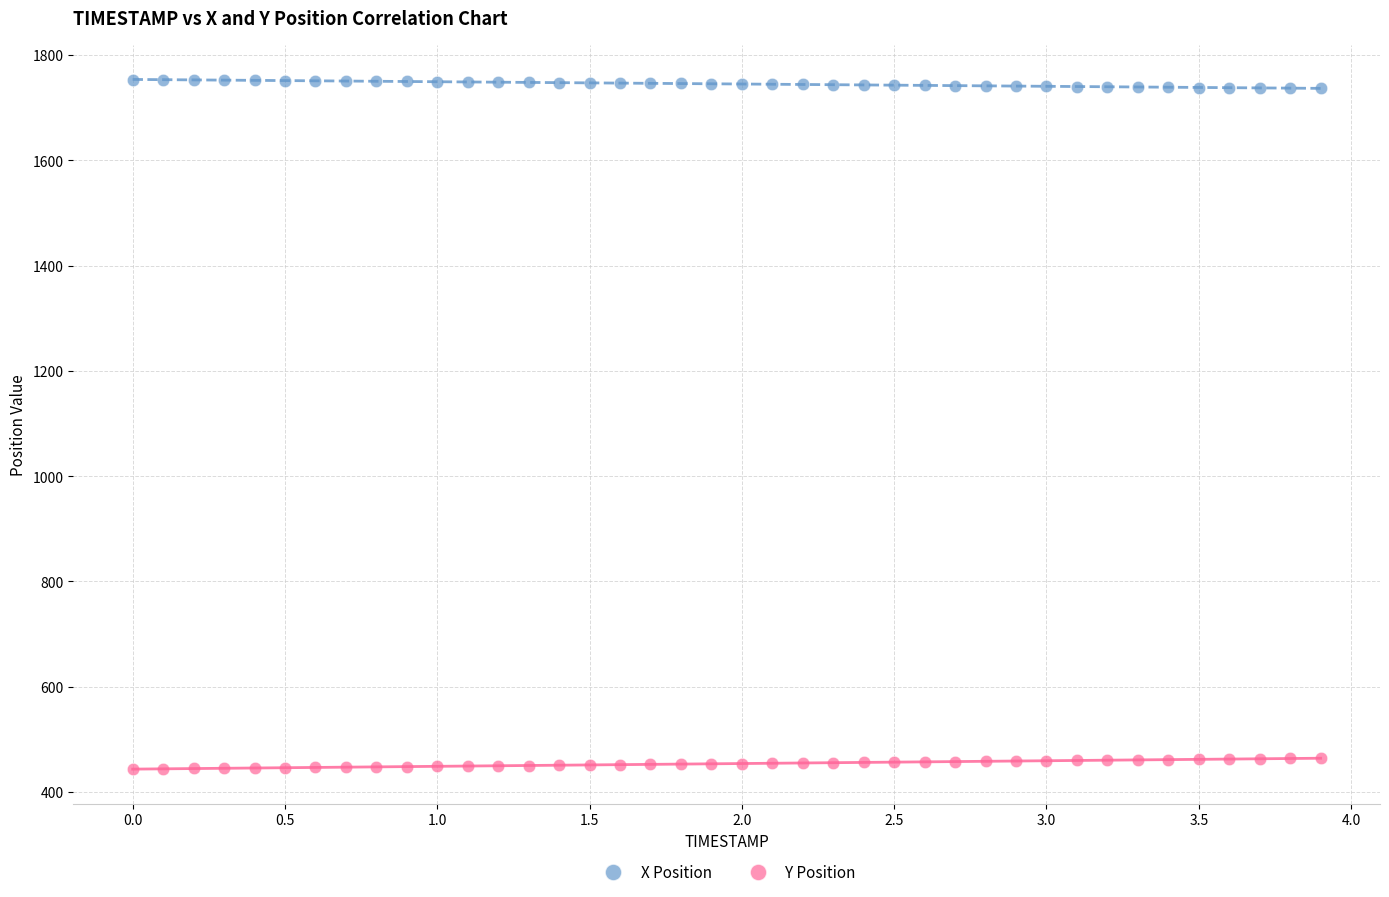

Across all data points, what is the range of X values (max minus min)?

3.9